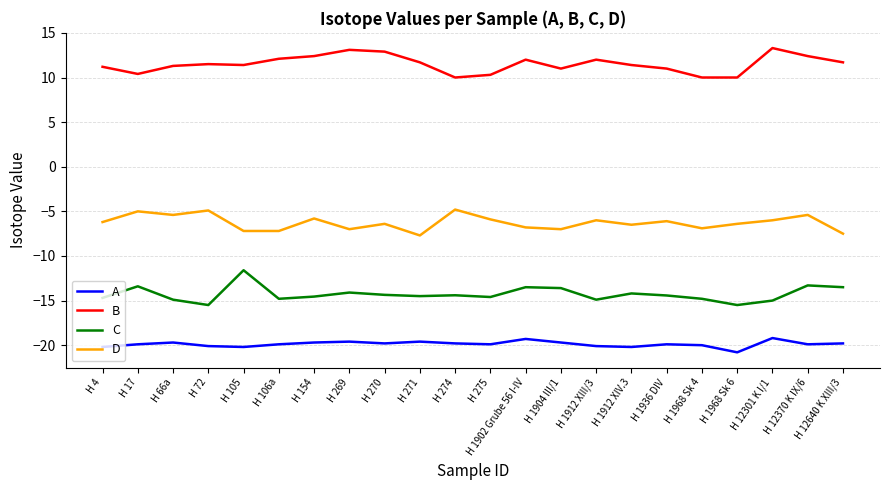

What is the difference between the C values at H 12640 K XIII/3 and H 12370 K IX/6?

0.2